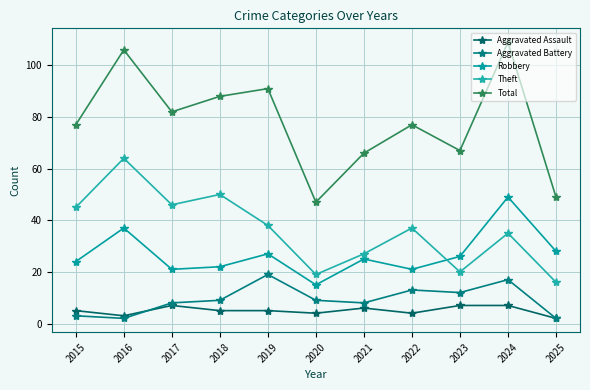

What is the difference between the highest and lowest values at 2019?

86